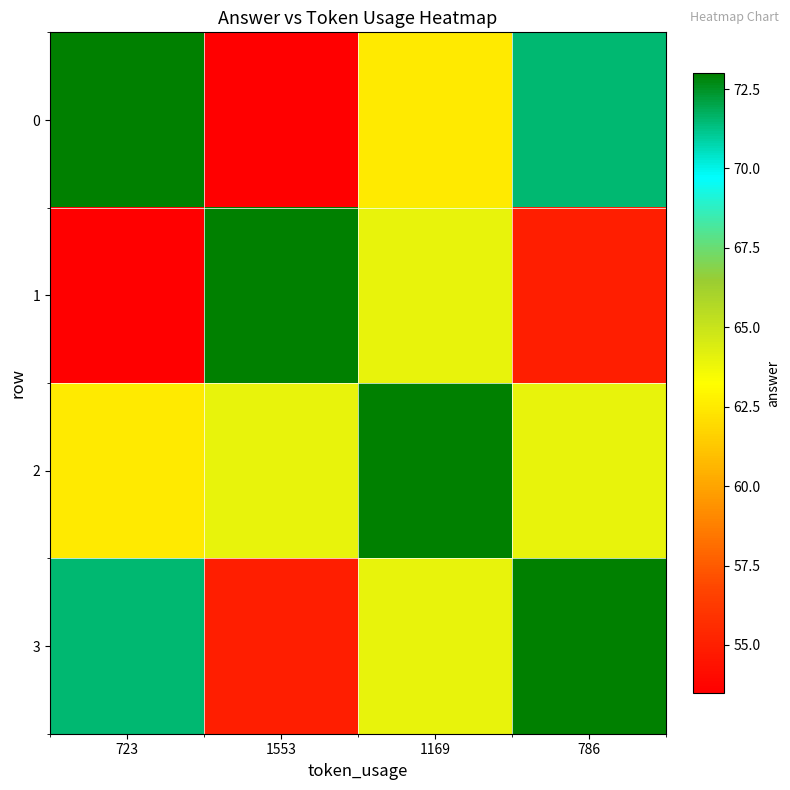

Which label corresponds to the smallest value in the chart?

1553